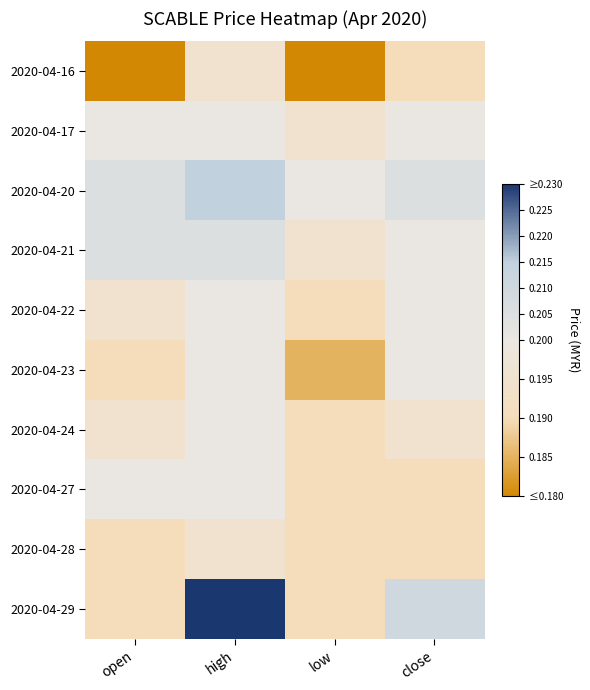

Reading right to left, what are all the values shown in this chart?

2020-04-16: close=0.2	low=0.2	high=0.2	open=0.2
2020-04-17: close=0.2	low=0.2	high=0.2	open=0.2
2020-04-20: close=0.2	low=0.2	high=0.2	open=0.2
2020-04-21: close=0.2	low=0.2	high=0.2	open=0.2
2020-04-22: close=0.2	low=0.2	high=0.2	open=0.2
2020-04-23: close=0.2	low=0.2	high=0.2	open=0.2
2020-04-24: close=0.2	low=0.2	high=0.2	open=0.2
2020-04-27: close=0.2	low=0.2	high=0.2	open=0.2
2020-04-28: close=0.2	low=0.2	high=0.2	open=0.2
2020-04-29: close=0.2	low=0.2	high=0.2	open=0.2